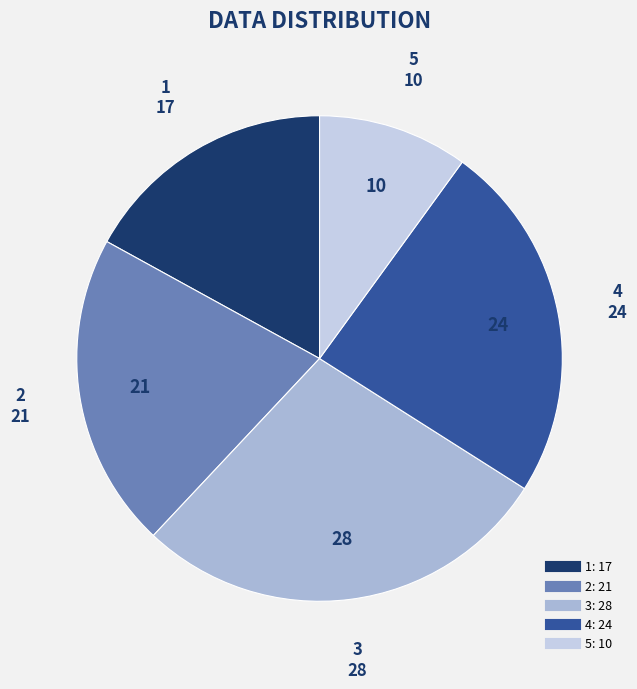

Is it true that 1 is 17% of the pie?

True